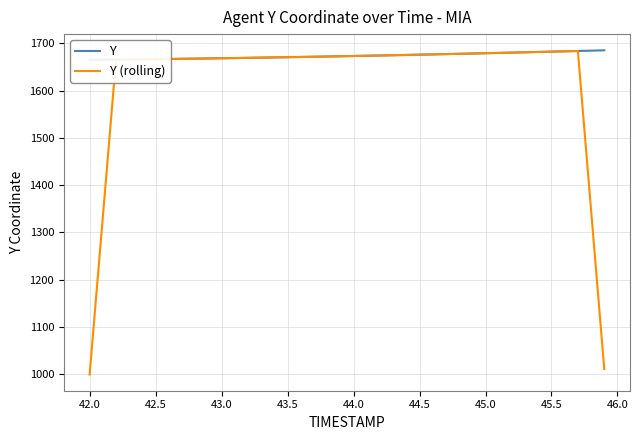

How many lines are shown in the chart?

2